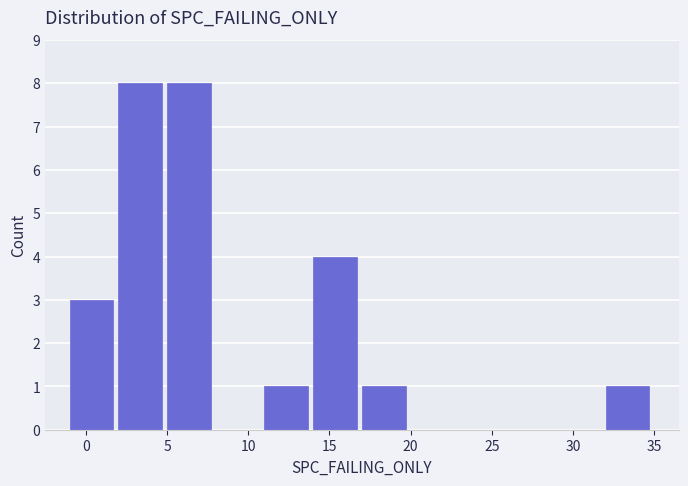

What is the height of the bar covering 2 to 5 on the x-axis? The values are not printed on the chart, so give them approximately, as read against the axis.

8